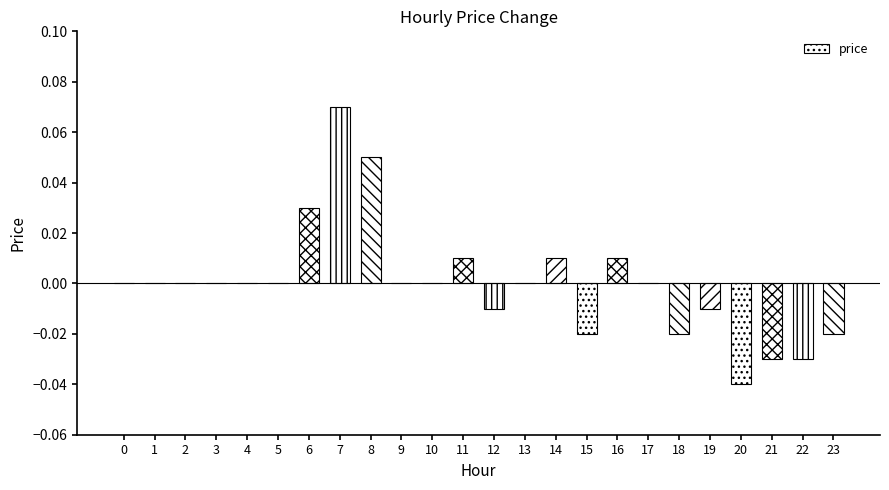

Between 2 and 7, which is larger?

7